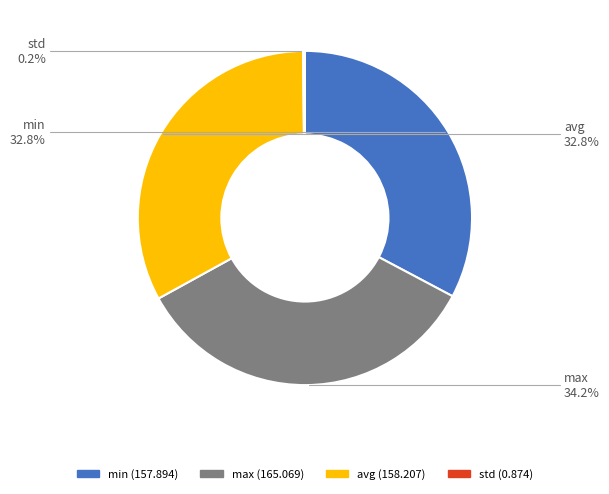

Does avg represent more than half of the total?

No